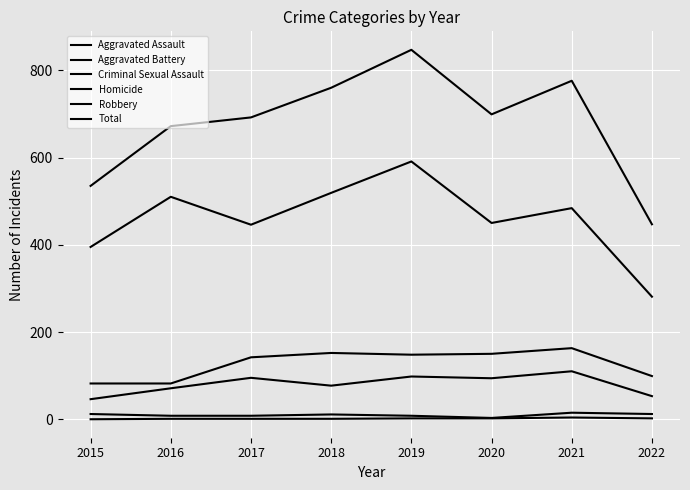

Is this an area chart (filled region under the line)?

No